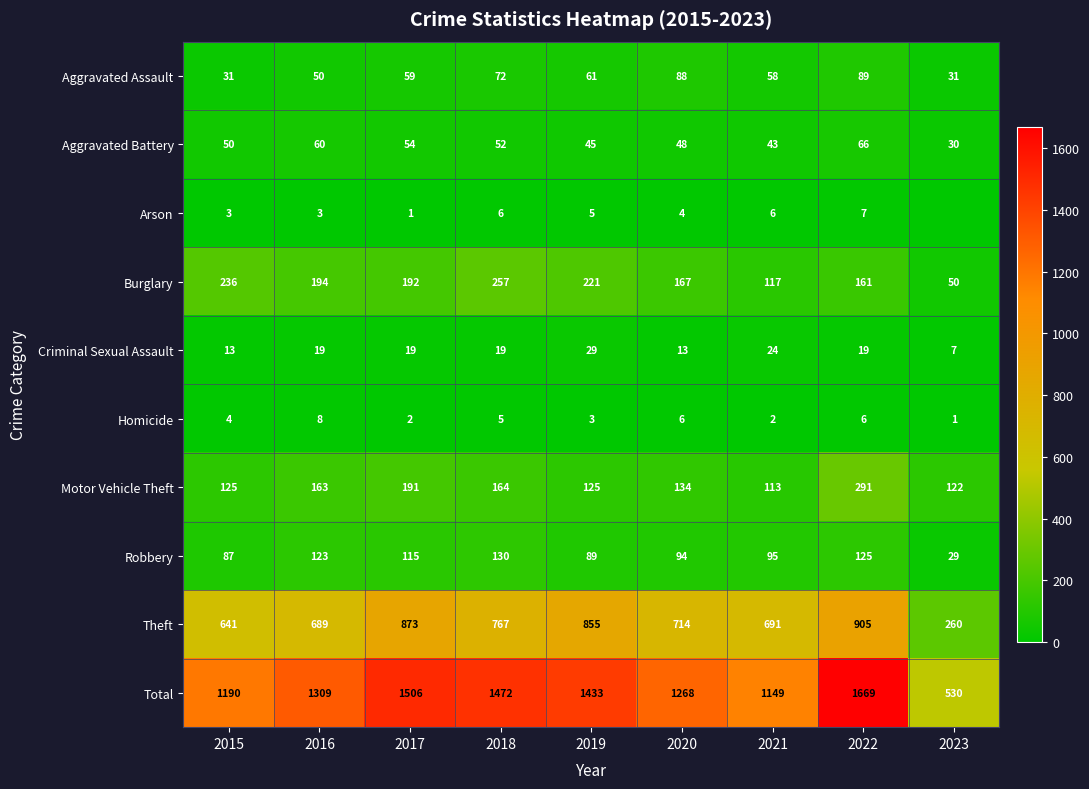

Where does the Robbery series first go above 95?

2016